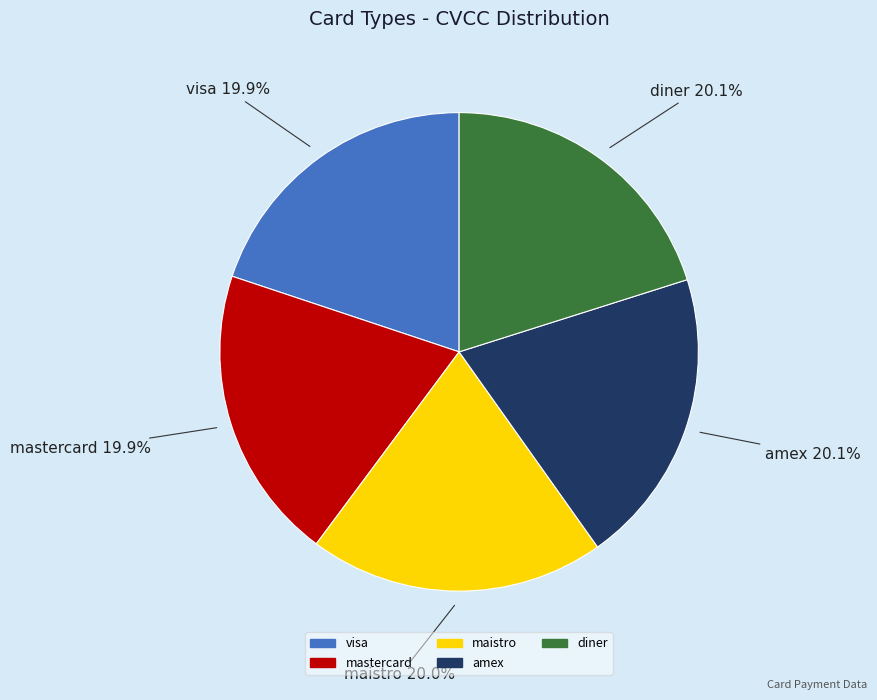

Does any single category account for the majority?

No